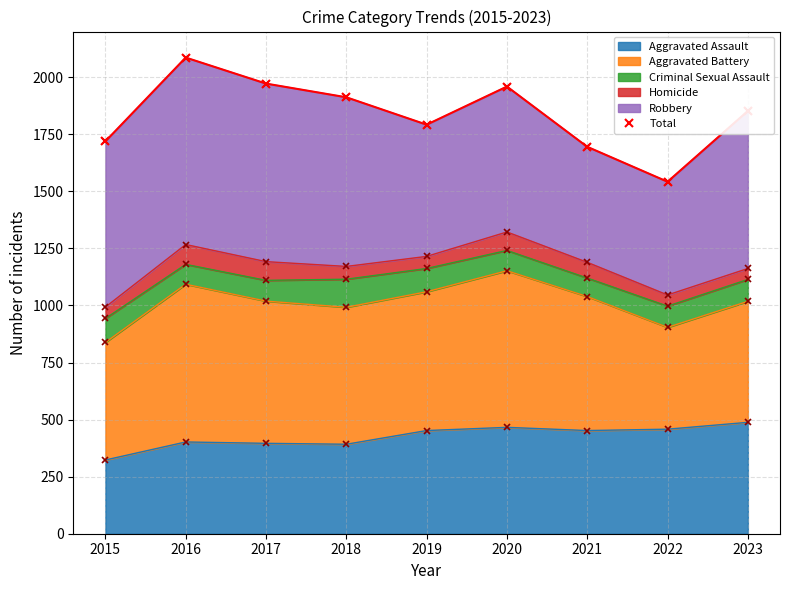

What is the greatest value displayed?

2086